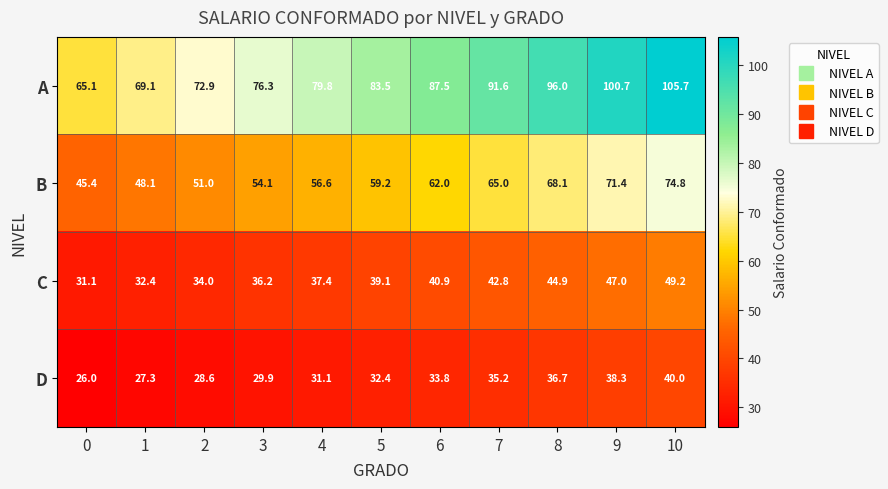

Where does the B series first go above 59?

5